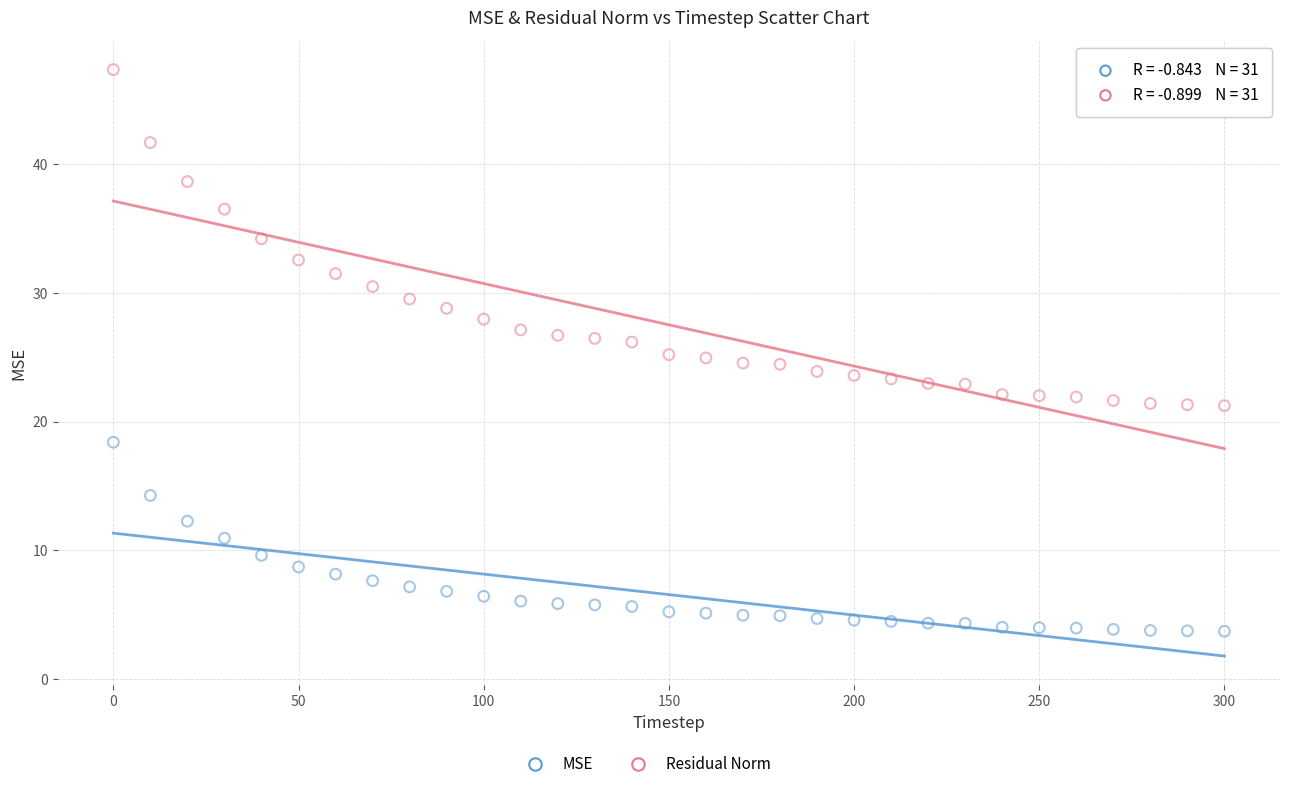

Which series has the largest Y range (max minus min)?

Residual Norm